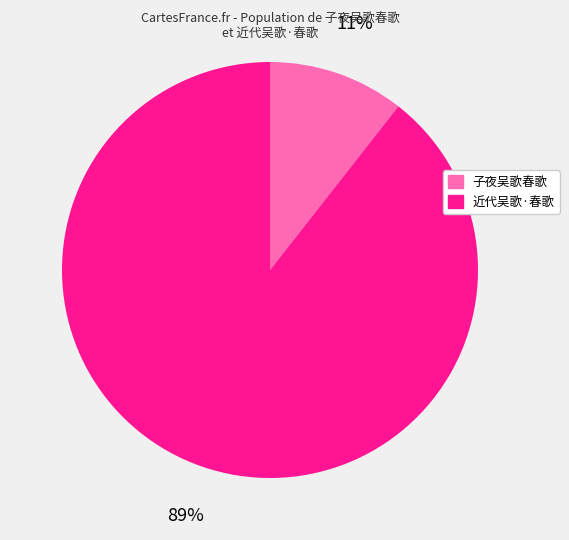

Which slice is the largest?

近代吴歌·春歌